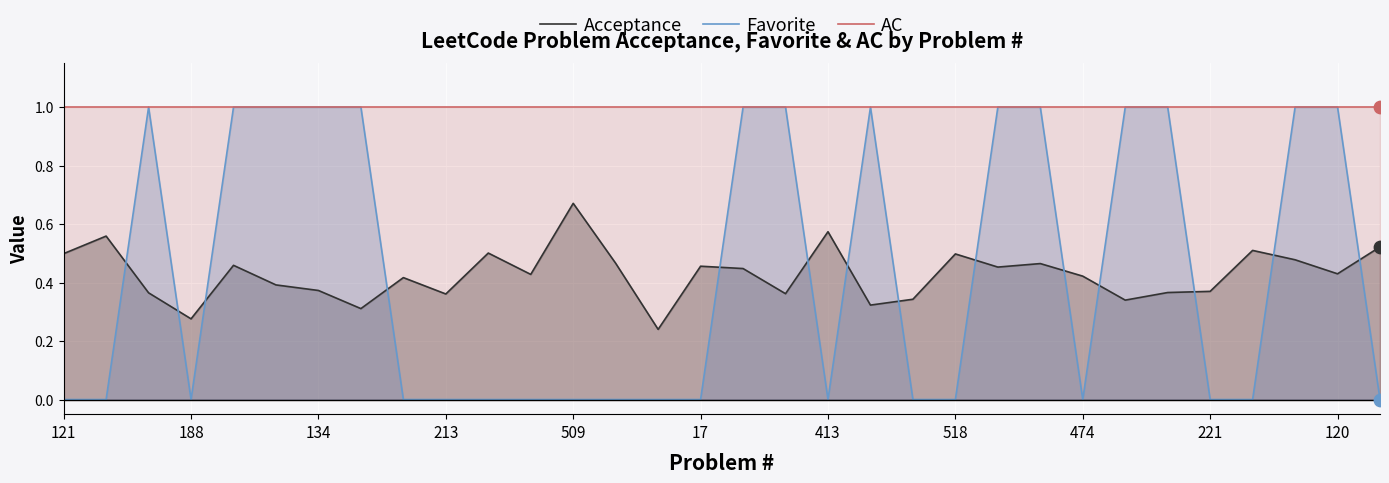

Which series has the widest spread of Y values?

Favorite